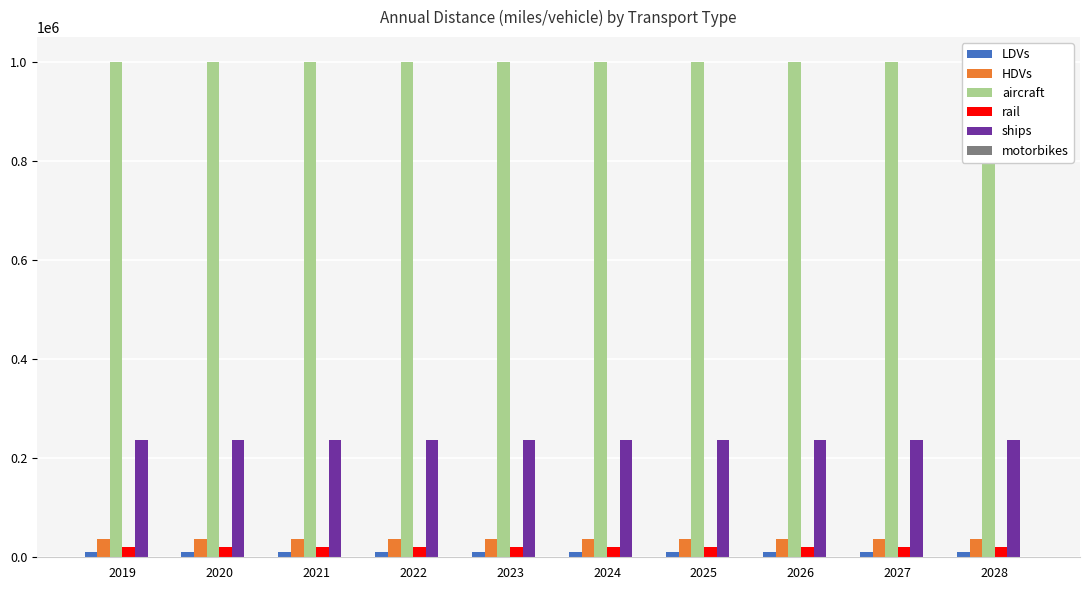

The ships series shows 153956.1 at 2020. True or false?

False